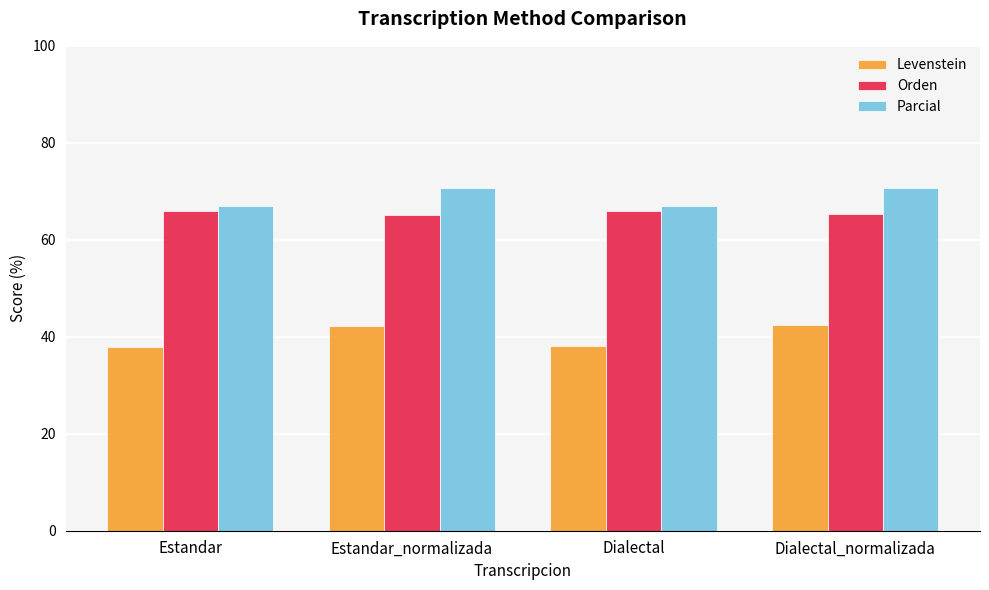

Does the chart contain stacked bars?

No